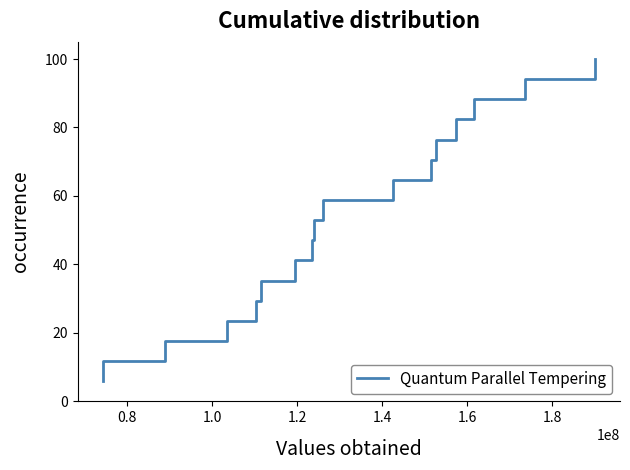

Reading left to right, list all the values displayed in this chart.

5.9	11.8	17.6	23.5	29.4	35.3	41.2	47.1	52.9	58.8	64.7	70.6	76.5	82.4	88.2	94.1	100.0